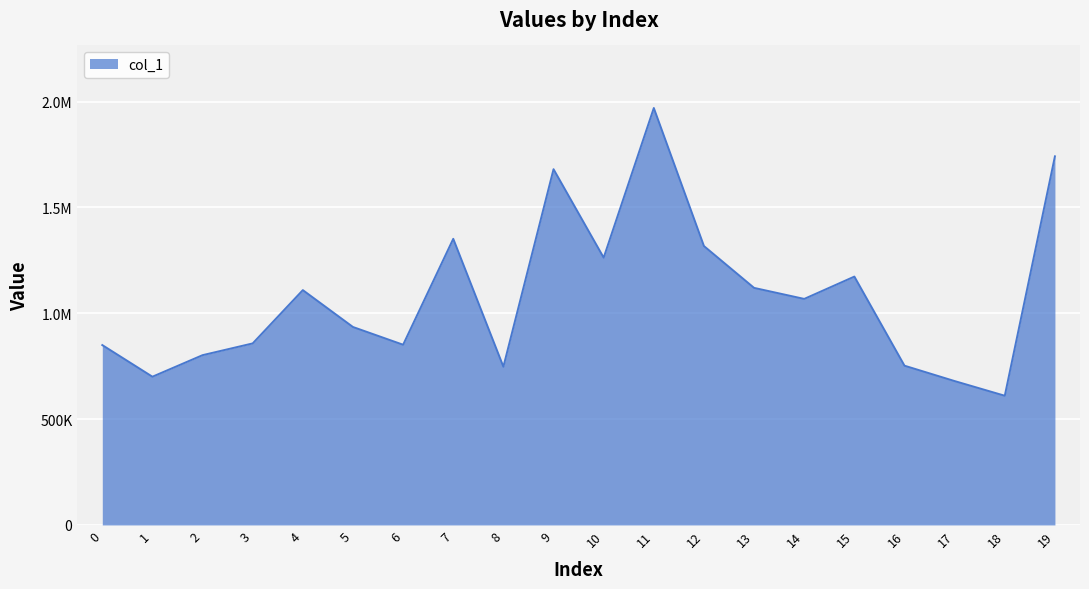

How many points are lower than both their immediate neighbors (excluding endpoints)?

6